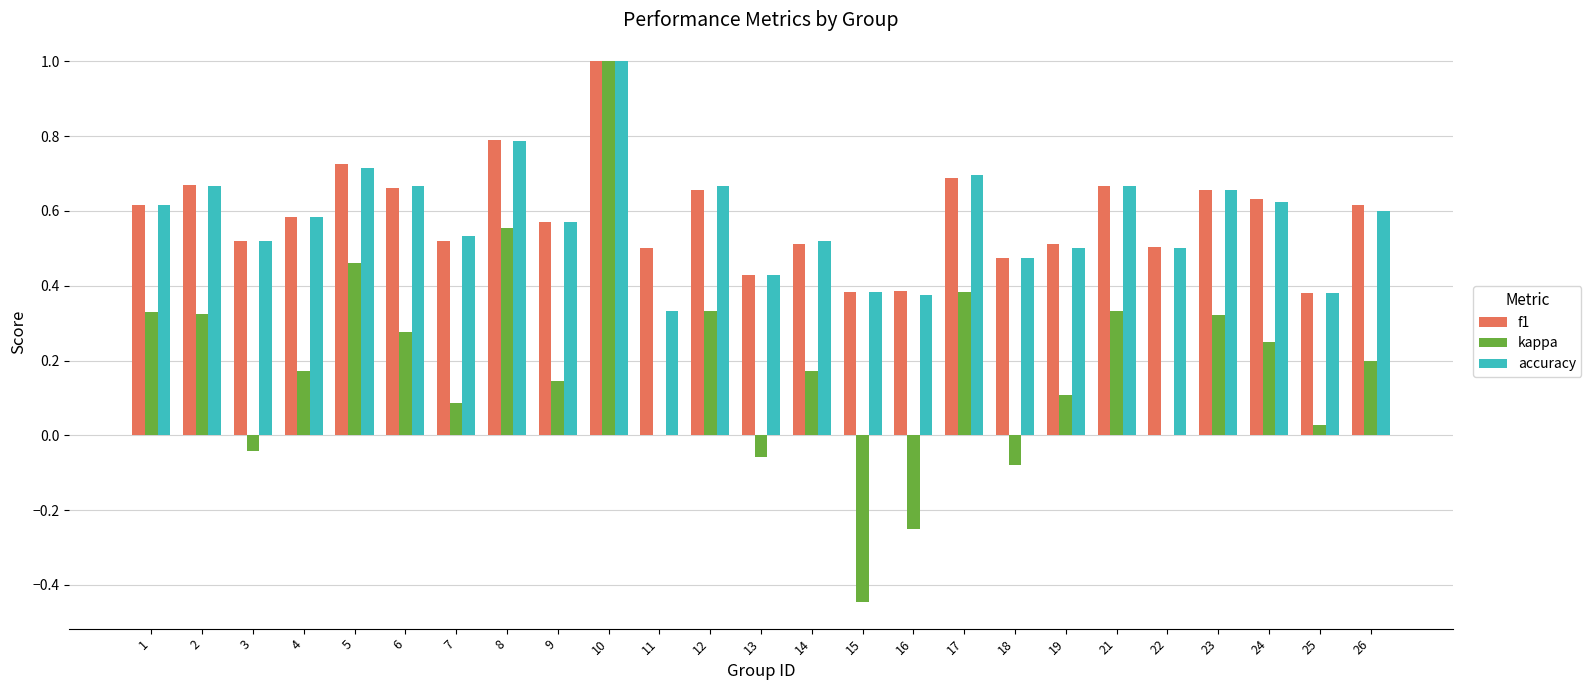

Between 8 and 9, which series saw the biggest shift?

kappa